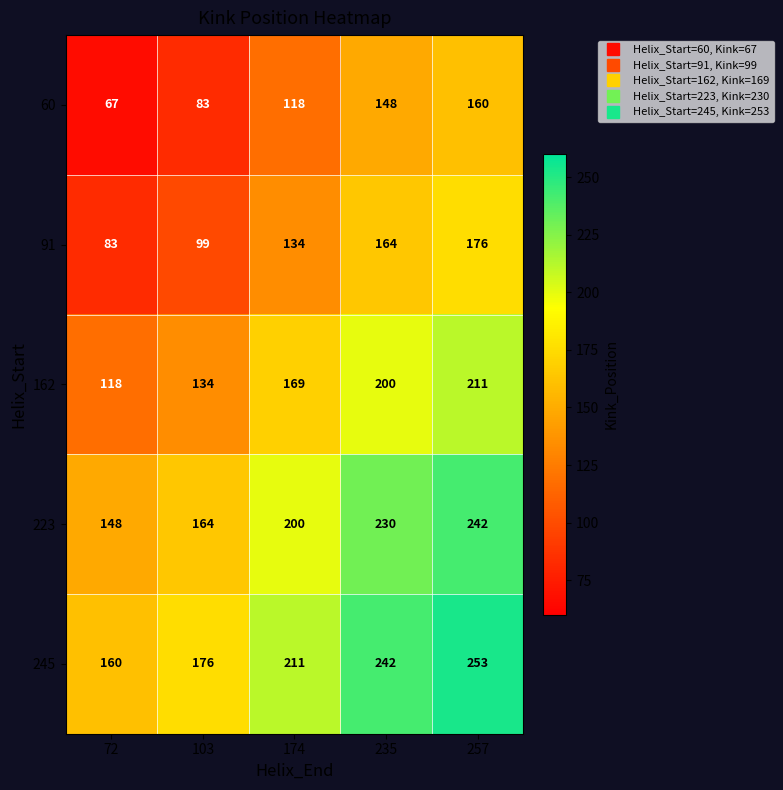

The 245 series shows 176 at 103. True or false?

True